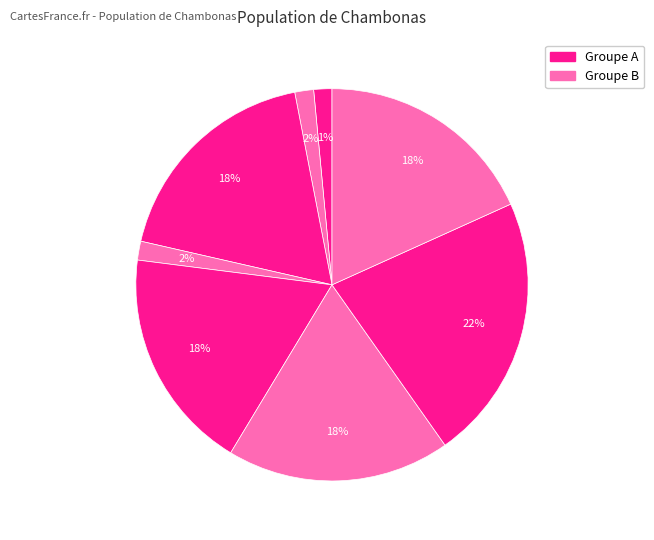

Count the number of slices in the pie.

8